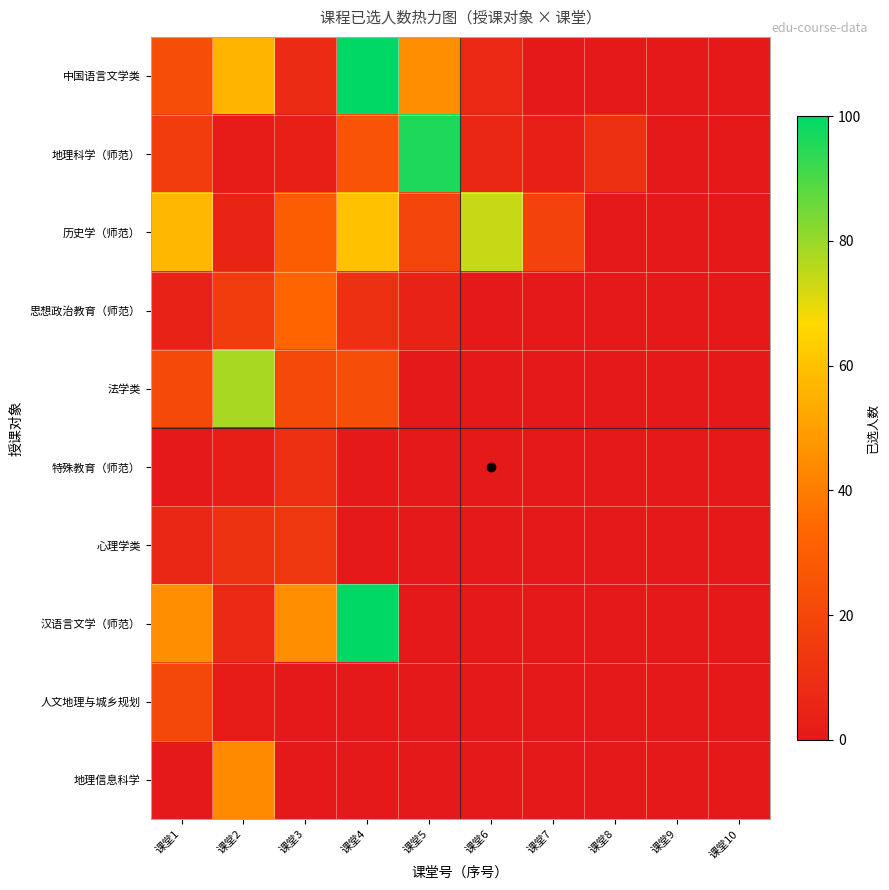

Which series changed the most between 课堂3 and 课堂7?

汉语言文学（师范）